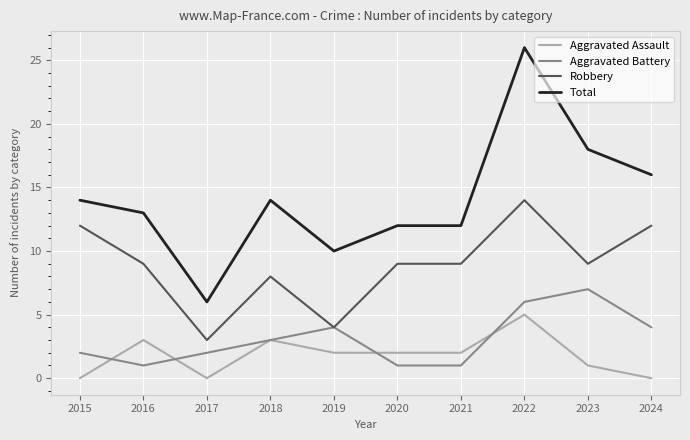

What is the approximate value of Aggravated Battery at 2022?

6